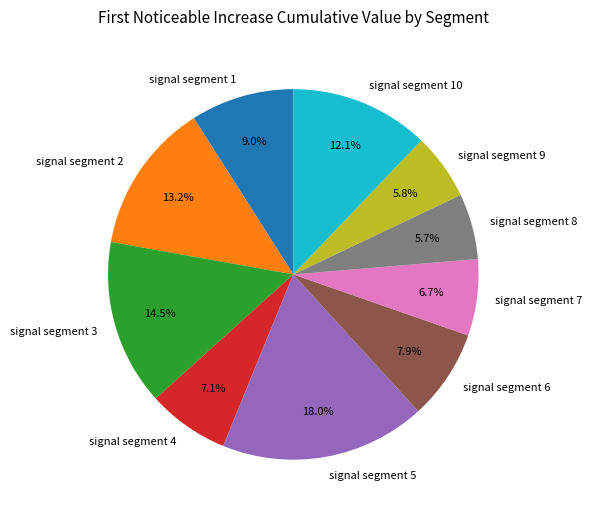

Which category has the biggest portion of the pie?

signal segment 5